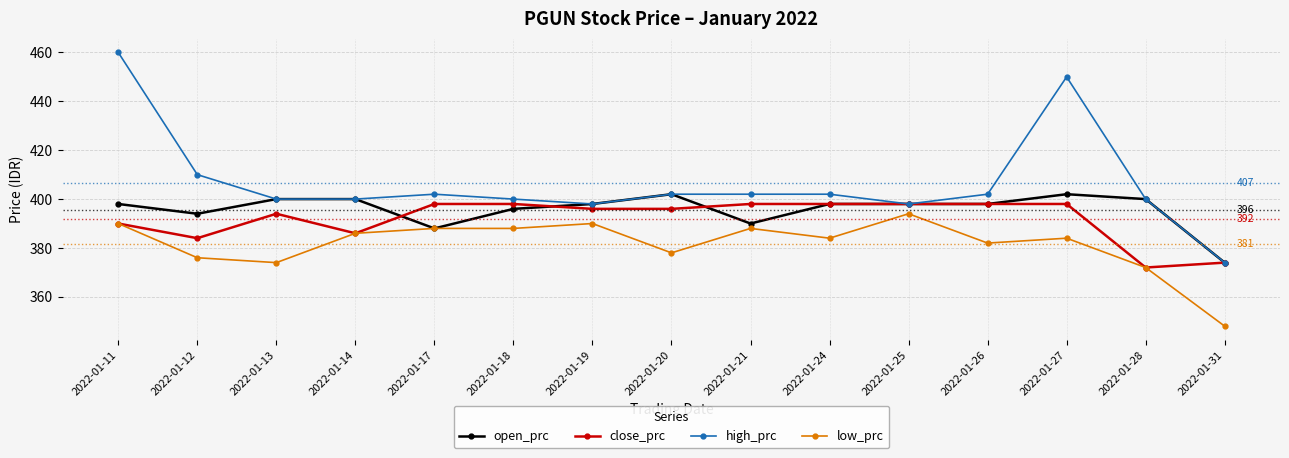

At which category does the chart reach its minimum across all series?

2022-01-31